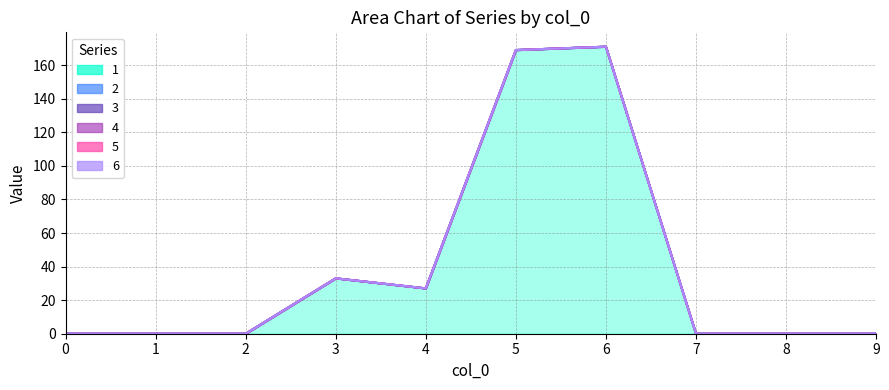

Reading left to right, what are all the values shown in this chart?

1: 0=0	1=0	2=0	3=33	4=27	5=169	6=171	7=0	8=0	9=0
2: 0=0	1=0	2=0	3=0	4=0	5=0	6=0	7=0	8=0	9=0
3: 0=0	1=0	2=0	3=0	4=0	5=0	6=0	7=0	8=0	9=0
4: 0=0	1=0	2=0	3=0	4=0	5=0	6=0	7=0	8=0	9=0
5: 0=0	1=0	2=0	3=0	4=0	5=0	6=0	7=0	8=0	9=0
6: 0=0	1=0	2=0	3=0	4=0	5=0	6=0	7=0	8=0	9=0